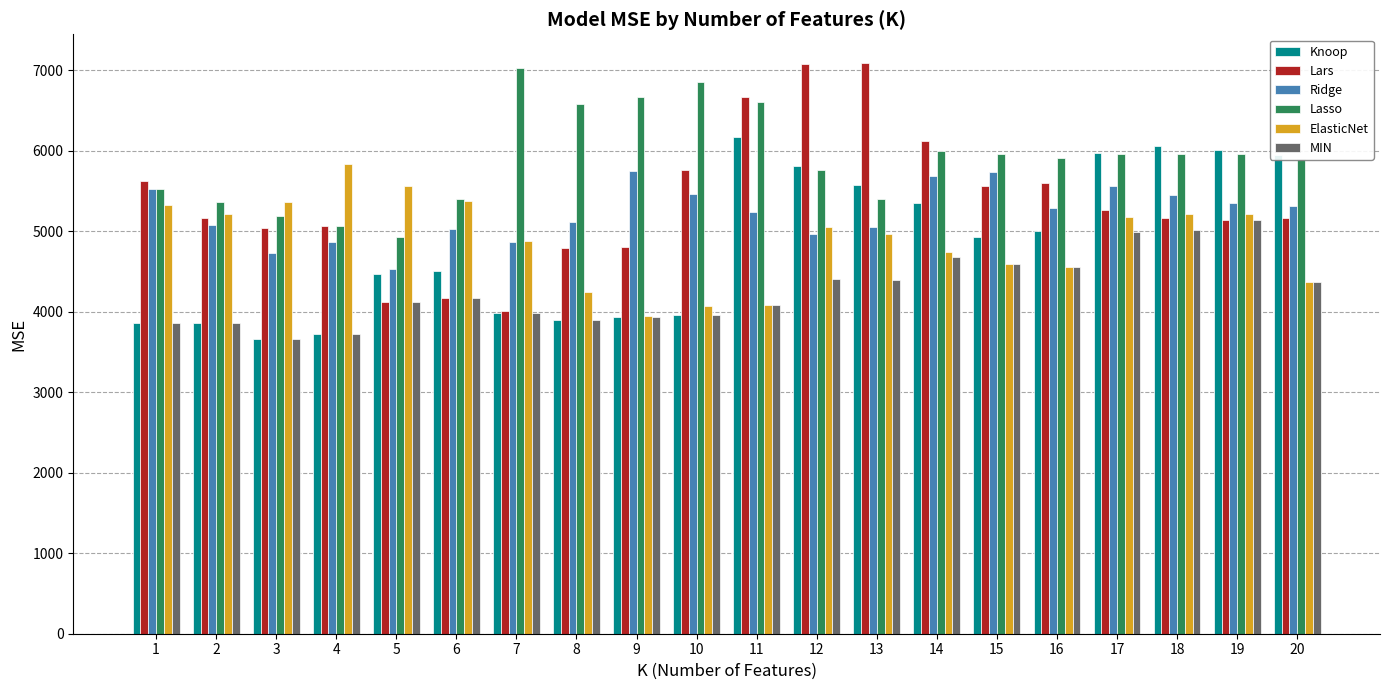

What is the difference between the maximum and minimum values in the Ridge series?

1205.5